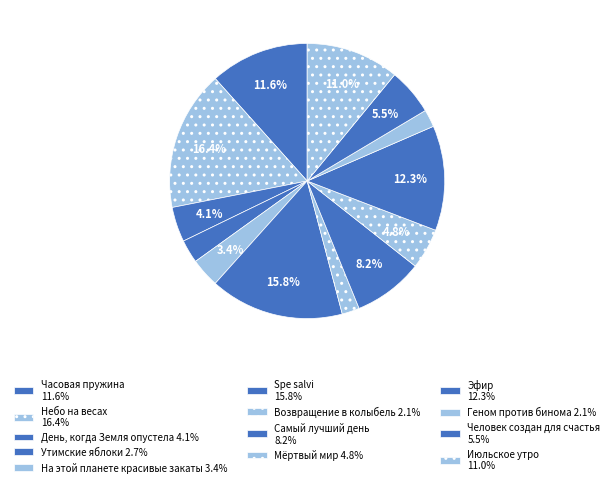

Rank the categories by value from highest to lowest.

Небо на весах, Spe salvi, Эфир, Часовая пружина, Июльское утро, Самый лучший день, Человек создан для счастья, Мёртвый мир, День, когда Земля опустела, На этой планете красивые закаты, Утимские яблоки, Возвращение в колыбель, Геном против бинома